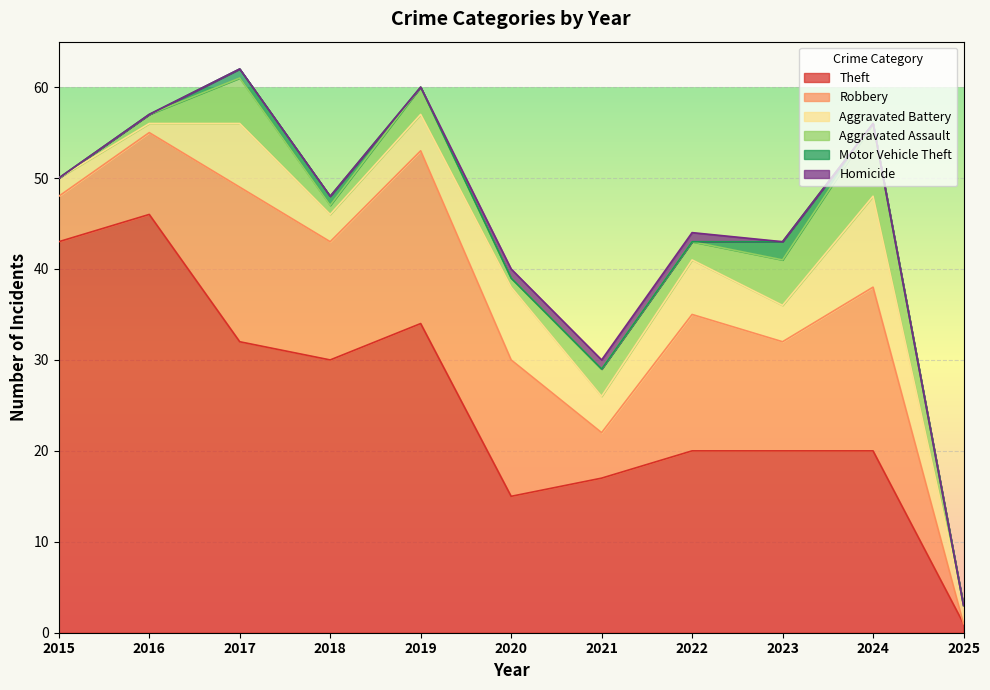

What is the total value across all series at 2021?

30